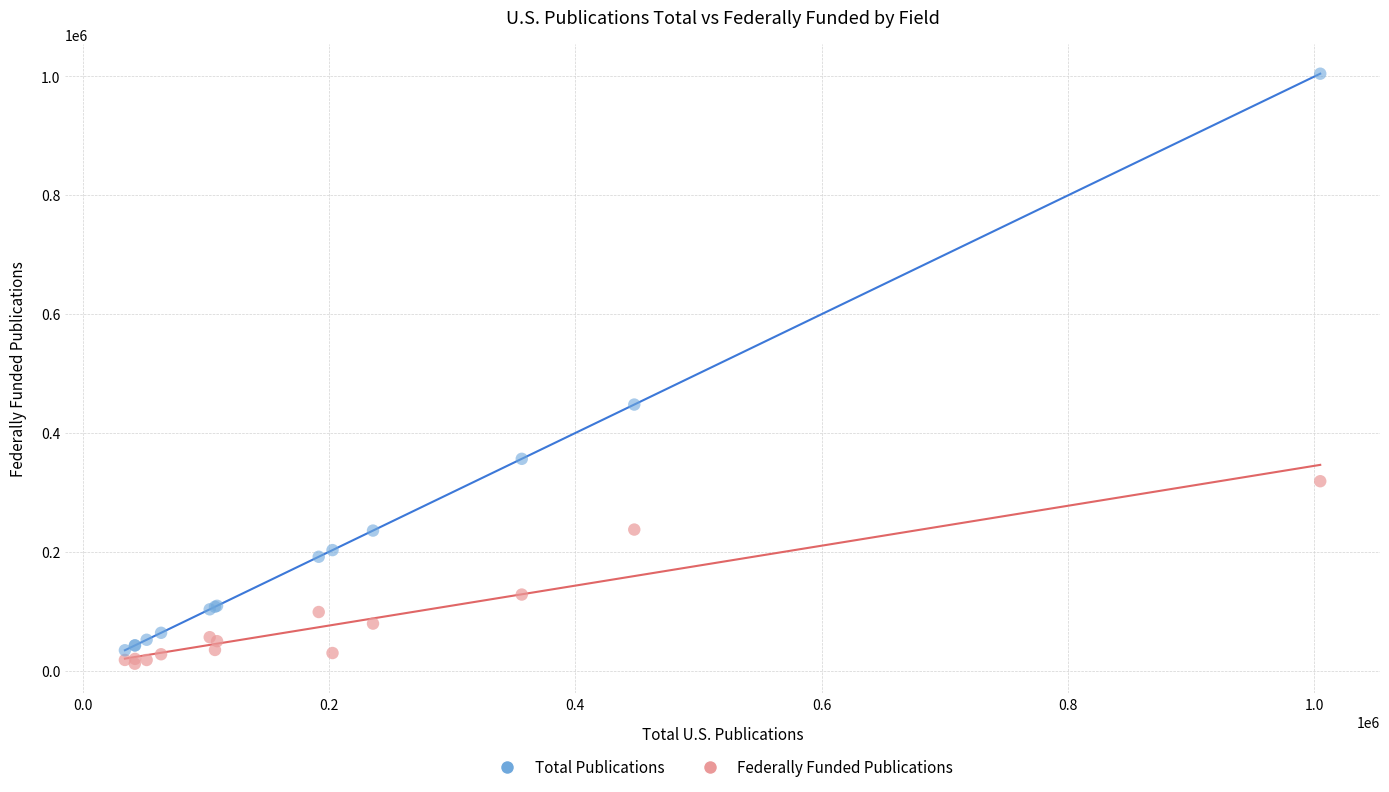

What are all the series names shown in the legend?

Total Publications, Federally Funded Publications